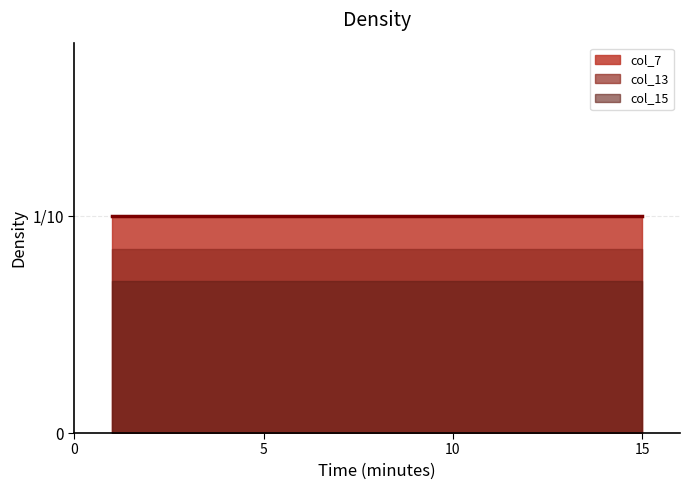

List the series in order of their peak value, lowest first.

col_15, col_13, col_7